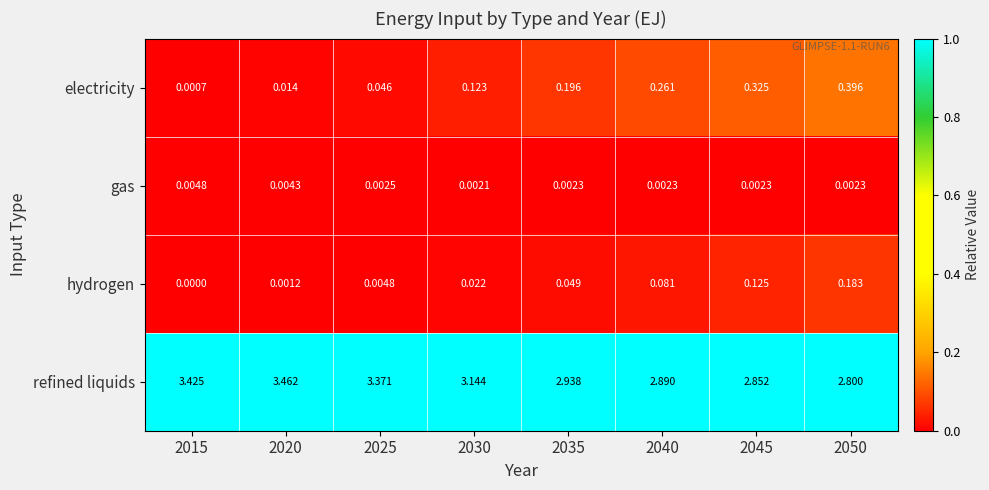

Rank the series by their maximum value, from highest to lowest.

refined liquids, electricity, hydrogen, gas